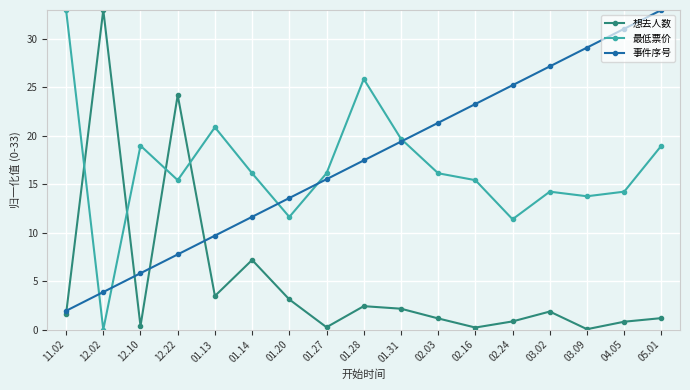

What is the sum of the 想去人数 values at 01.20 and 01.14?

10.3